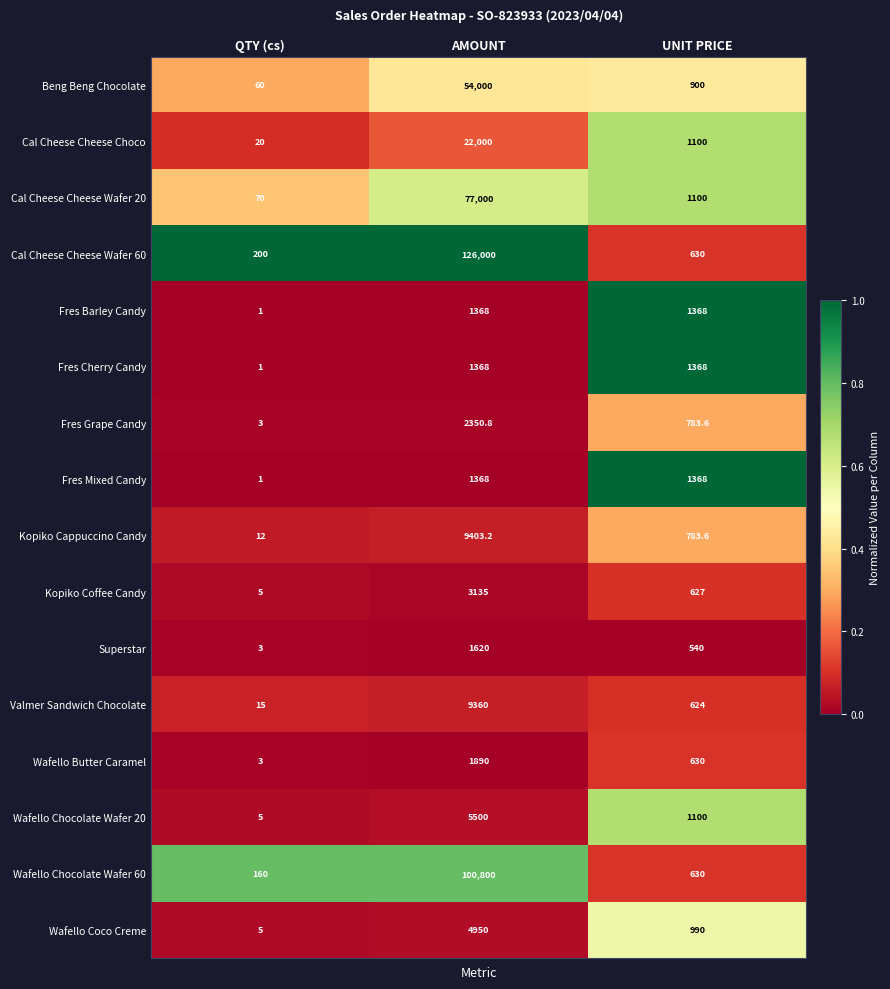

What is the difference between the Wafello Butter Caramel values at QTY (cs) and UNIT PRICE?

627.0